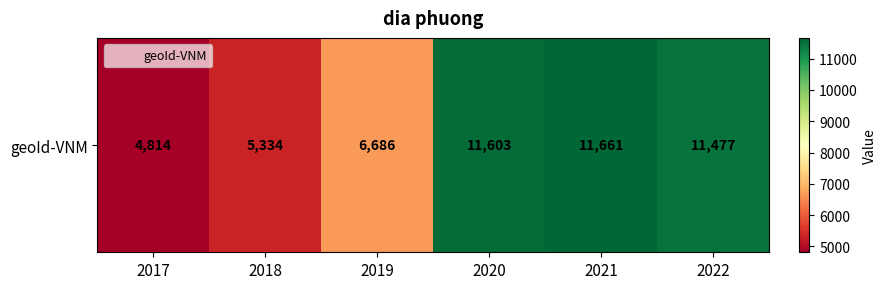

Approximately how many times larger is the value at 2019 compared to 2022?

0.6